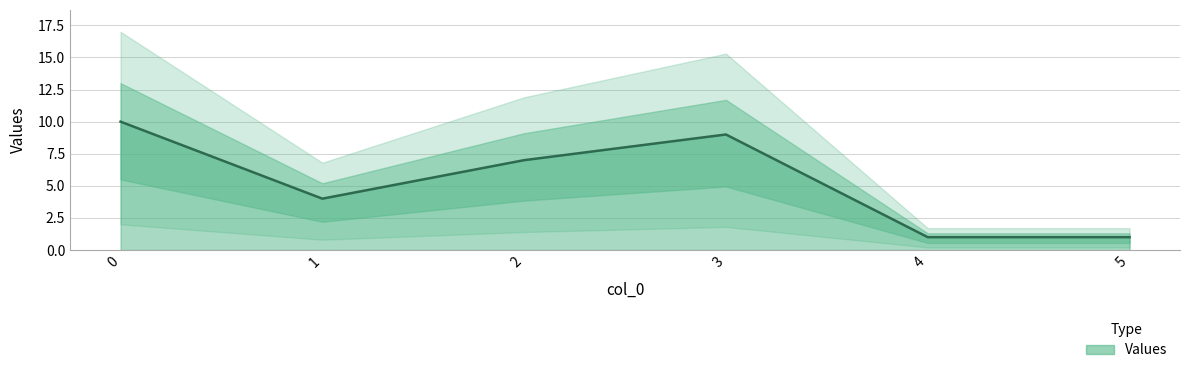

Reading right to left, list all the values displayed in this chart.

5=1	4=1	3=9	2=7	1=4	0=10